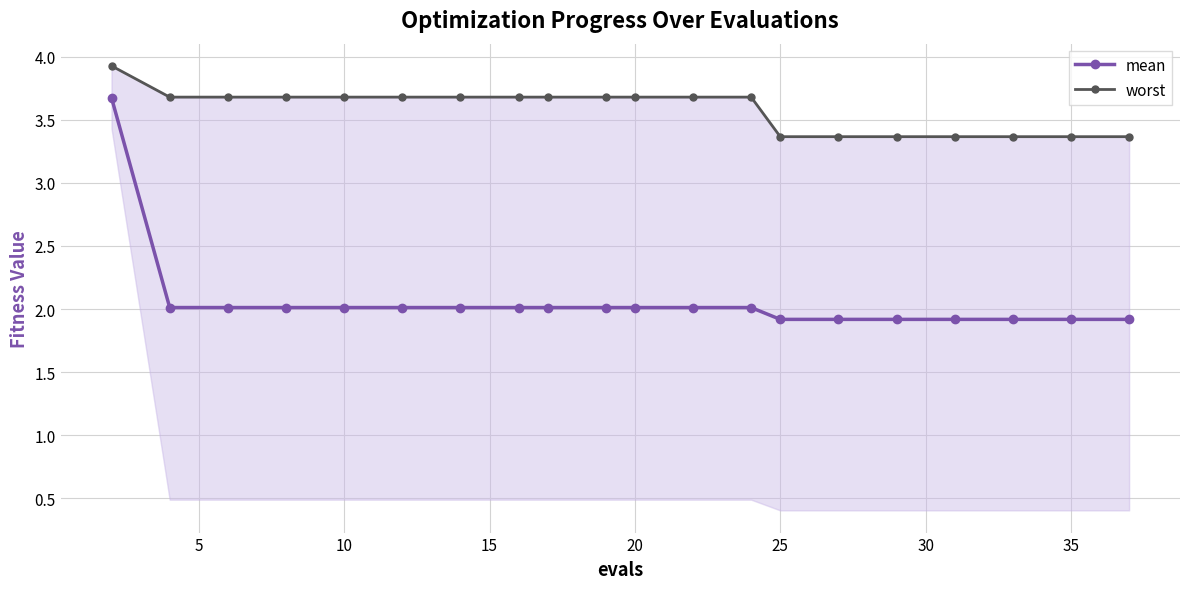

True or false: mean and worst cross at least once.

False